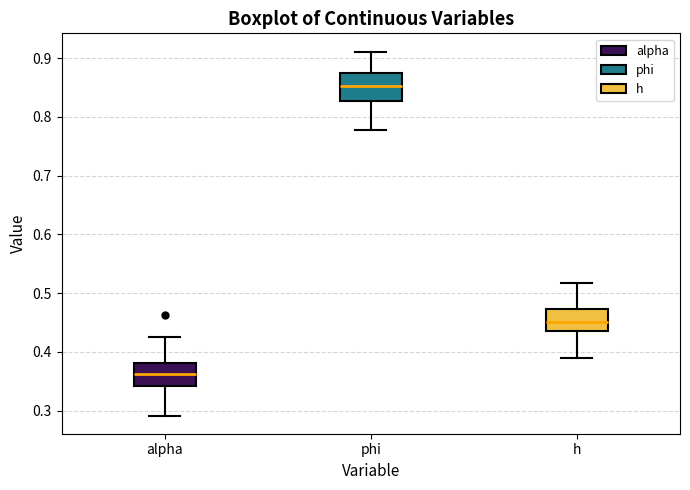

Which box has the lowest median line?

alpha